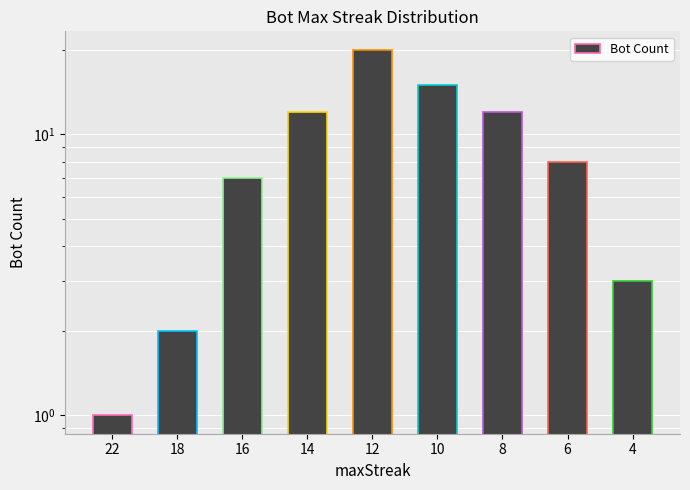

Which has a higher value, 12 or 10?

12